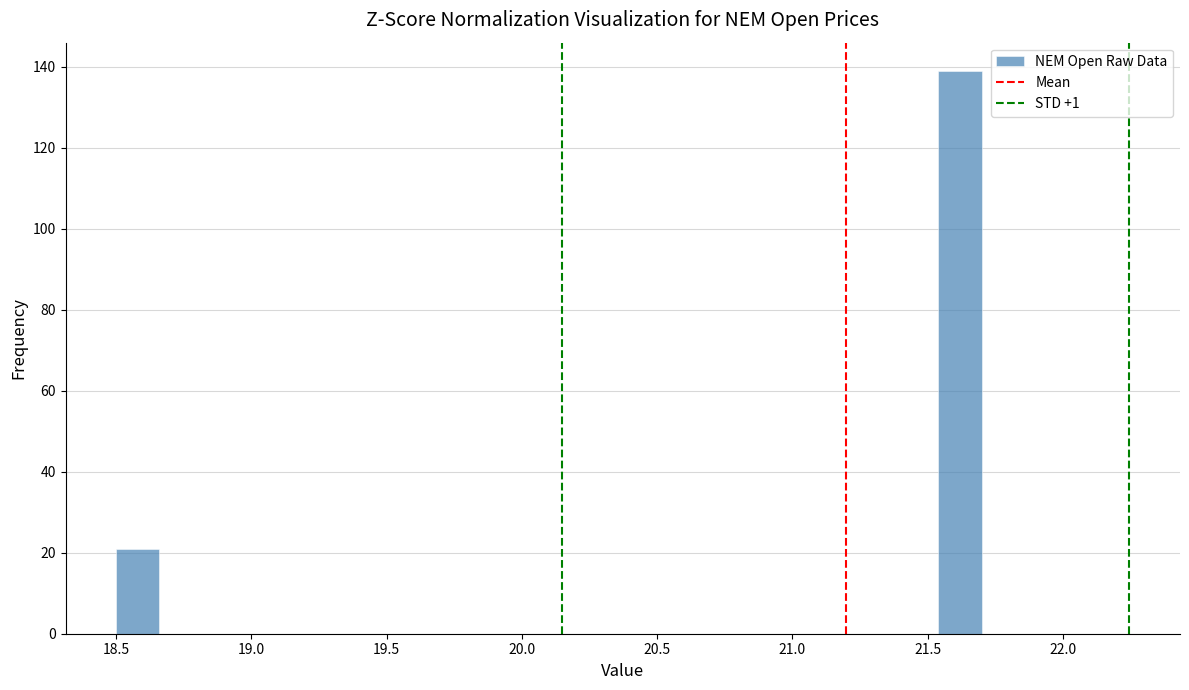

Around what value on the x-axis is the tallest bar? Give the approximate position of its centre, as read against the axis.

21.60